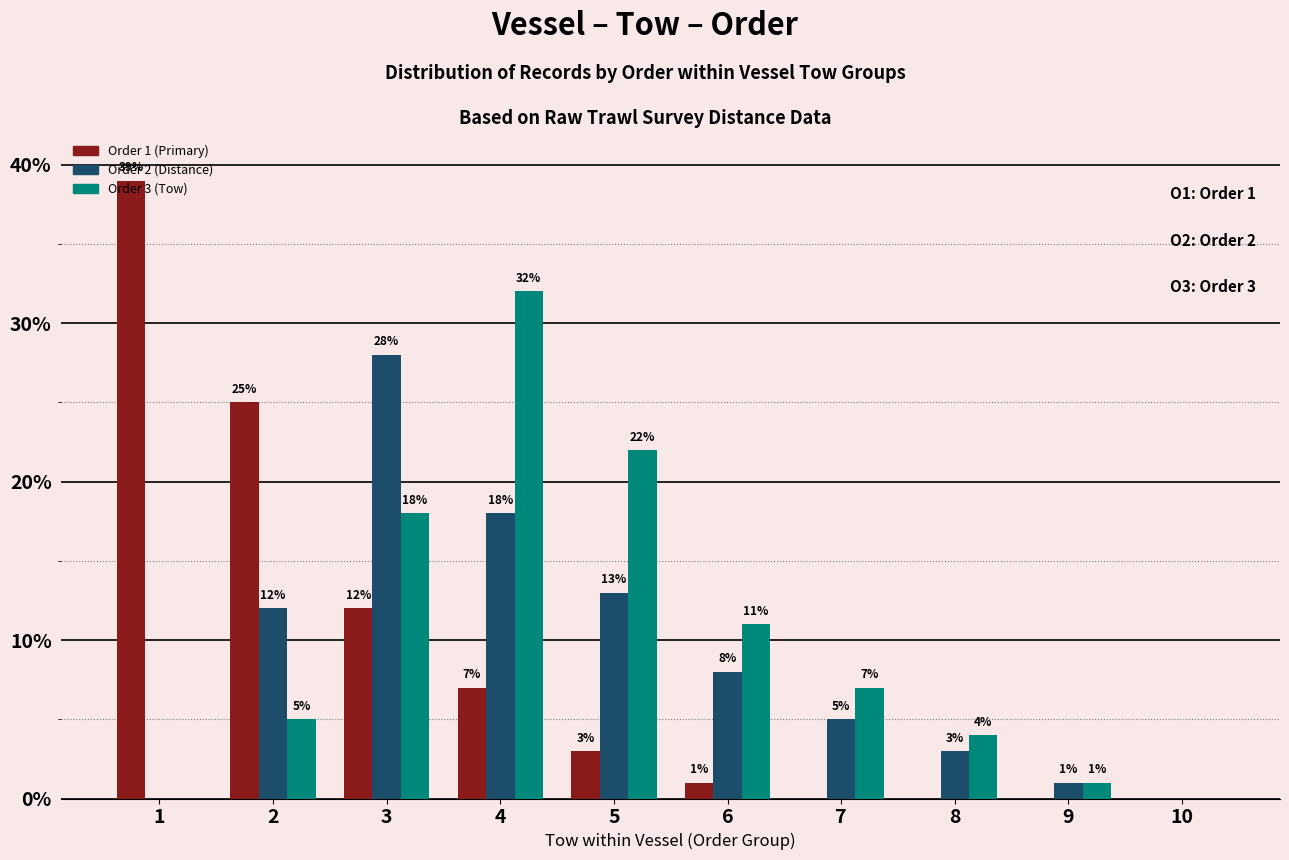

Reading right to left, list all the values displayed in this chart.

Order 1 (Primary): 0	0	0	0	1	3	7	12	25	39
Order 2 (Distance): 0	1	3	5	8	13	18	28	12	0
Order 3 (Tow): 0	1	4	7	11	22	32	18	5	0